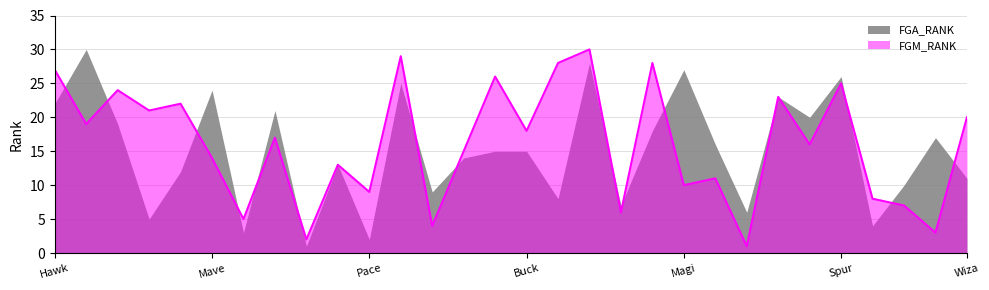

What is the difference between the highest and lowest values at Buck?

3